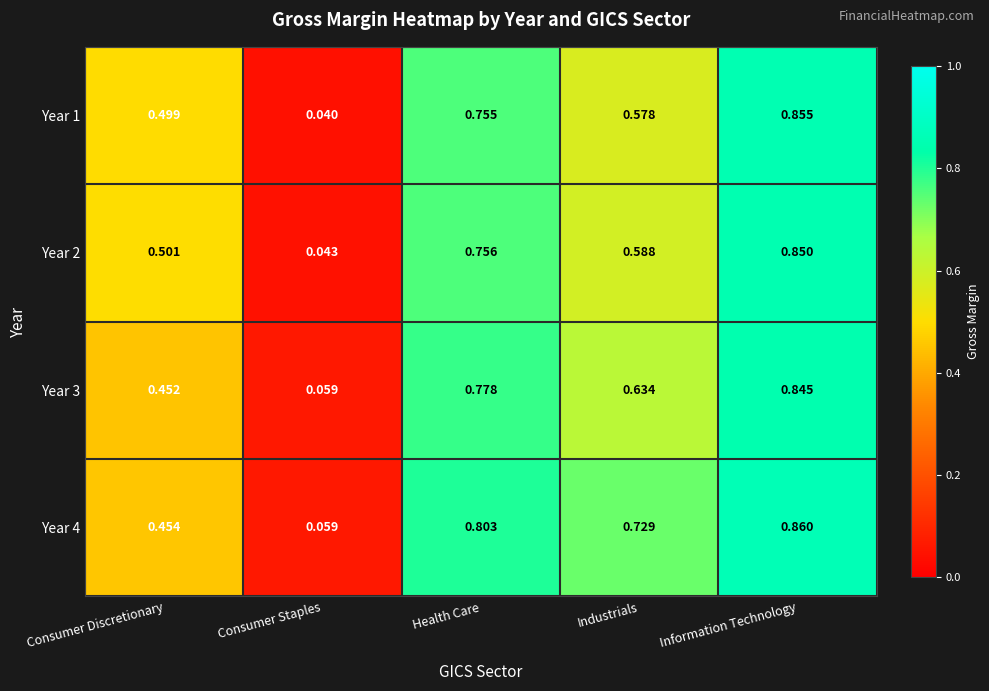

Which category has the lowest value in the Year 3 series?

Consumer Staples